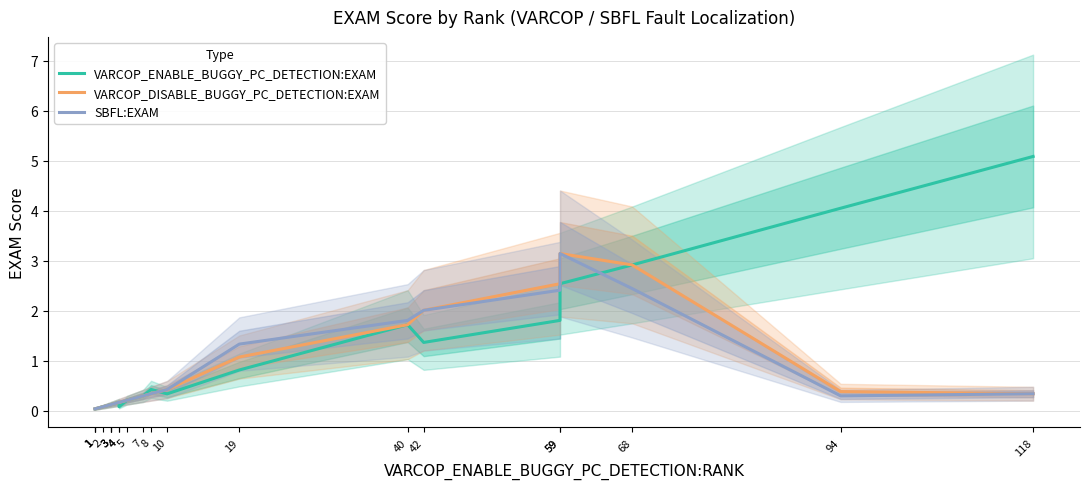

Is it true that VARCOP_ENABLE_BUGGY_PC_DETECTION:EXAM equals 2.9 at 68?

True